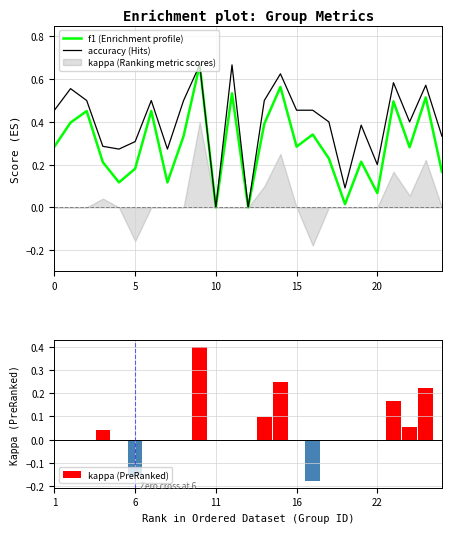

Rank the series by their maximum value, from lowest to highest.

kappa (PreRanked), f1 (Enrichment profile), accuracy (Hits)